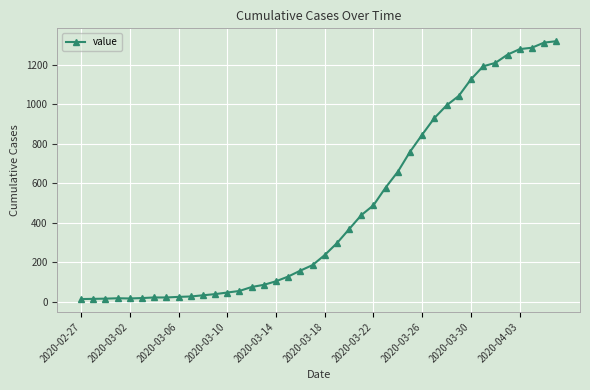

What is the difference between the second highest and second lowest values?

1298